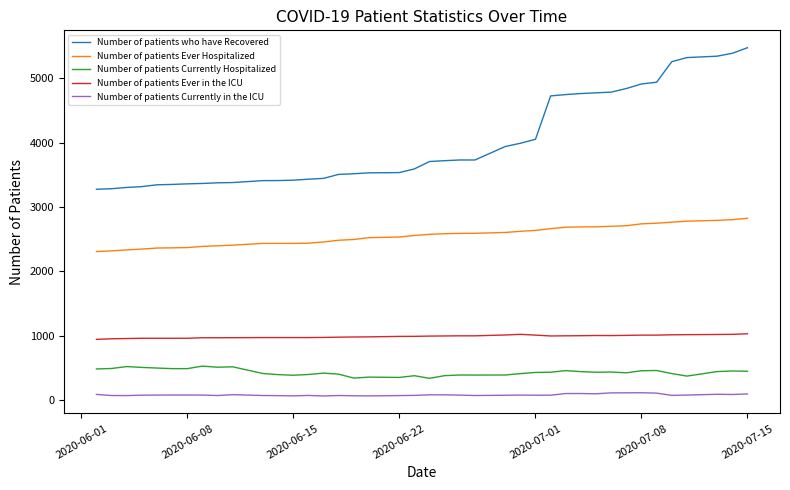

In Number of patients Currently Hospitalized, how many points are higher than both neighbors (excluding endpoints)?

11